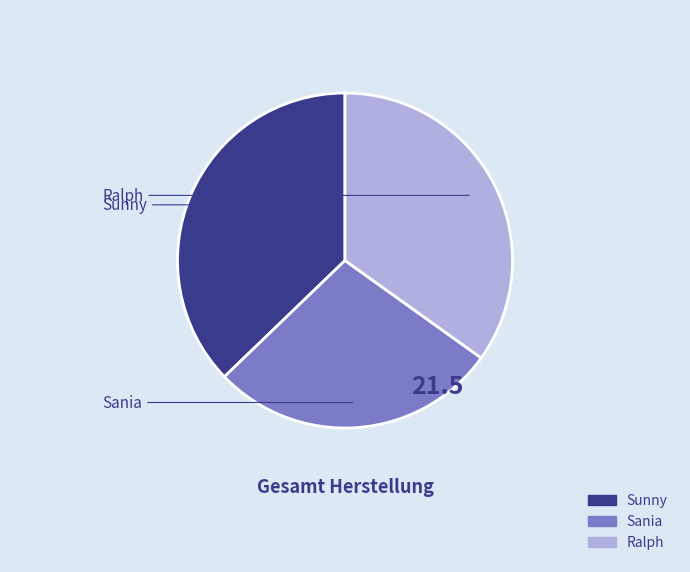

What is the smallest slice in the pie chart?

Sania